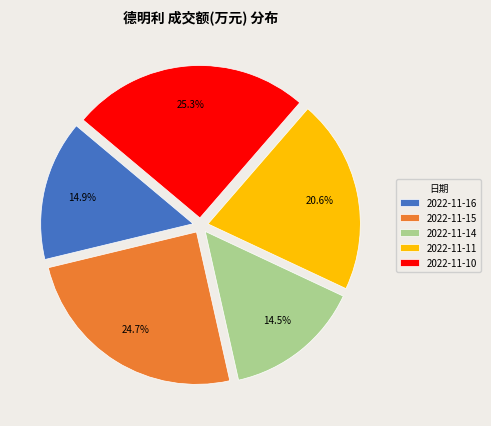

Is 2022-11-16 the majority of the pie?

No